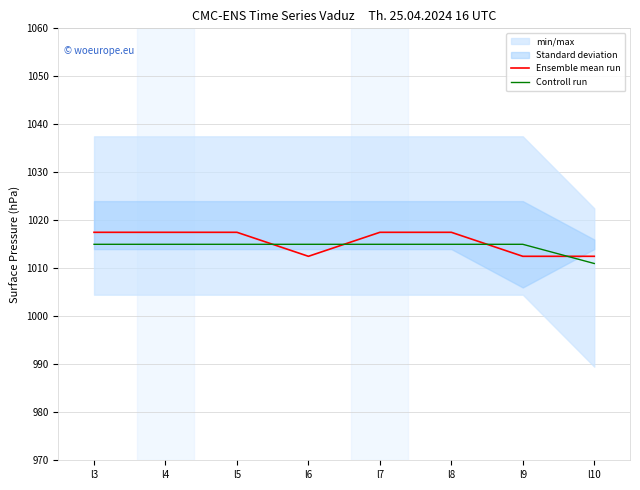

Which series has the largest total across all categories?

Ensemble mean run